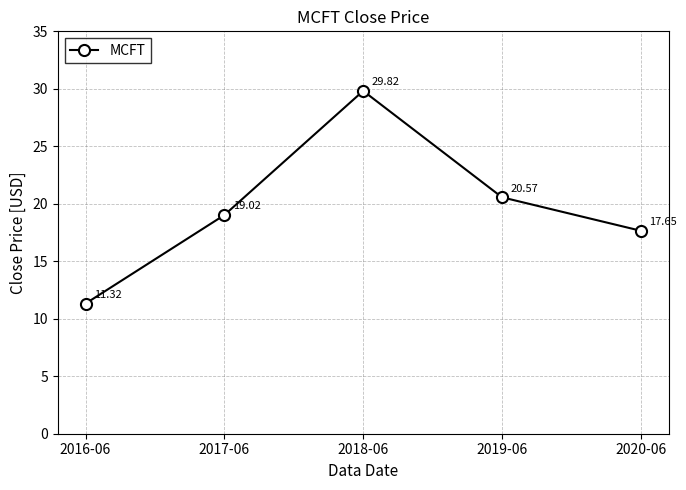

Where is the first local maximum?

2018-06